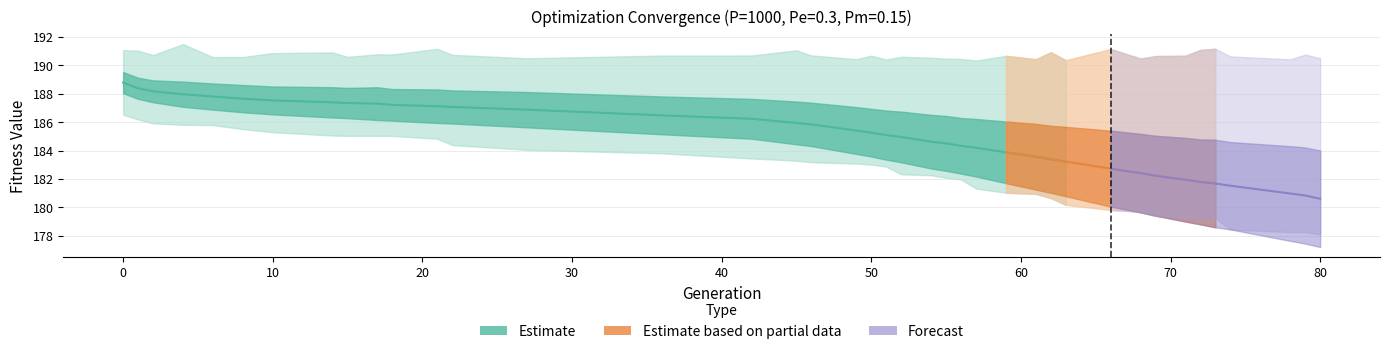

What is the difference between the avg values at 61 and 14?

3.8